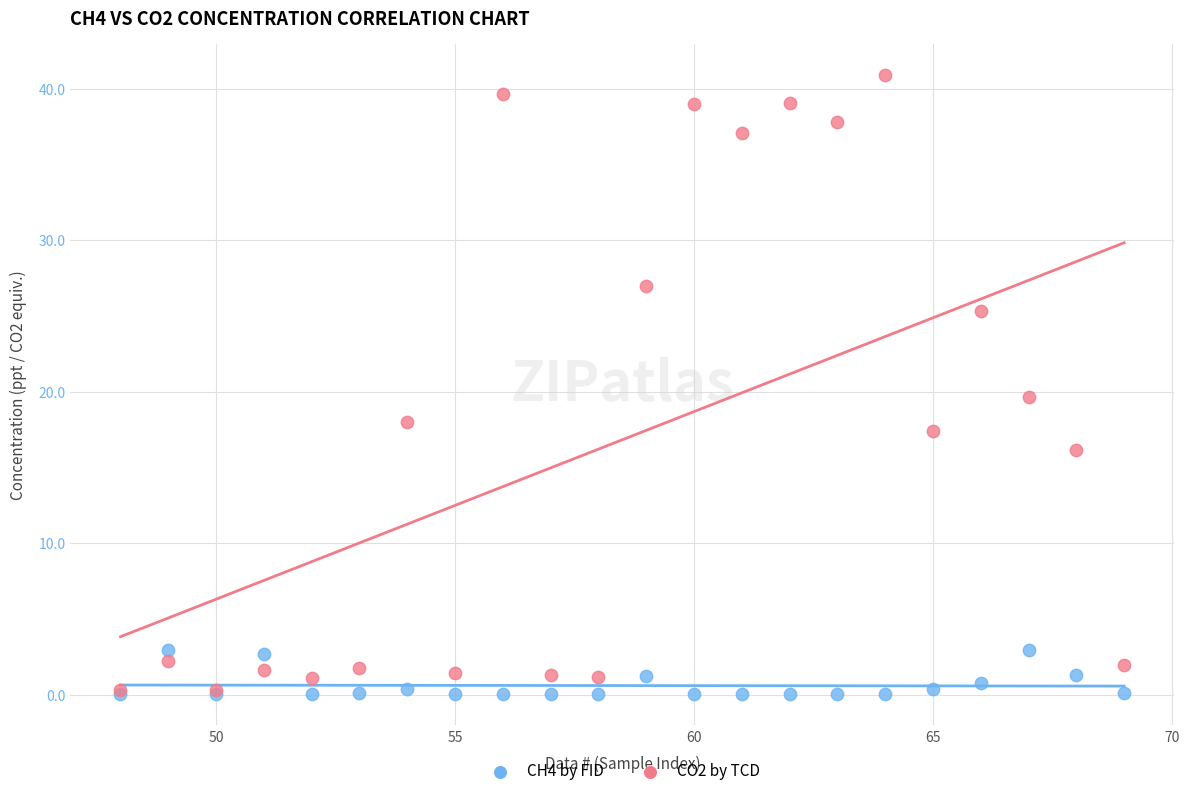

What are all the series names shown in the legend?

CH4 by FID, CO2 by TCD